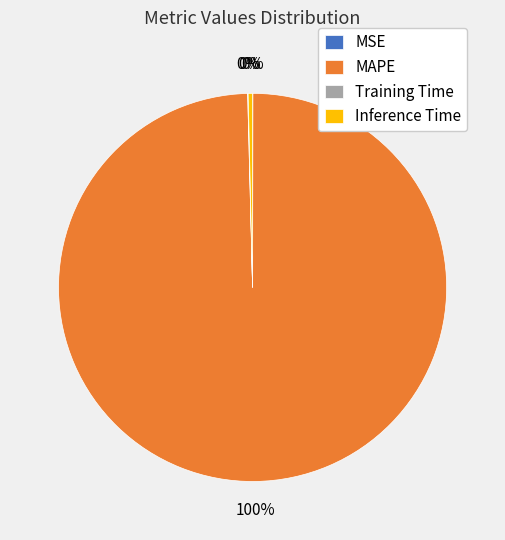

Between MAPE and Inference Time, which is larger?

MAPE